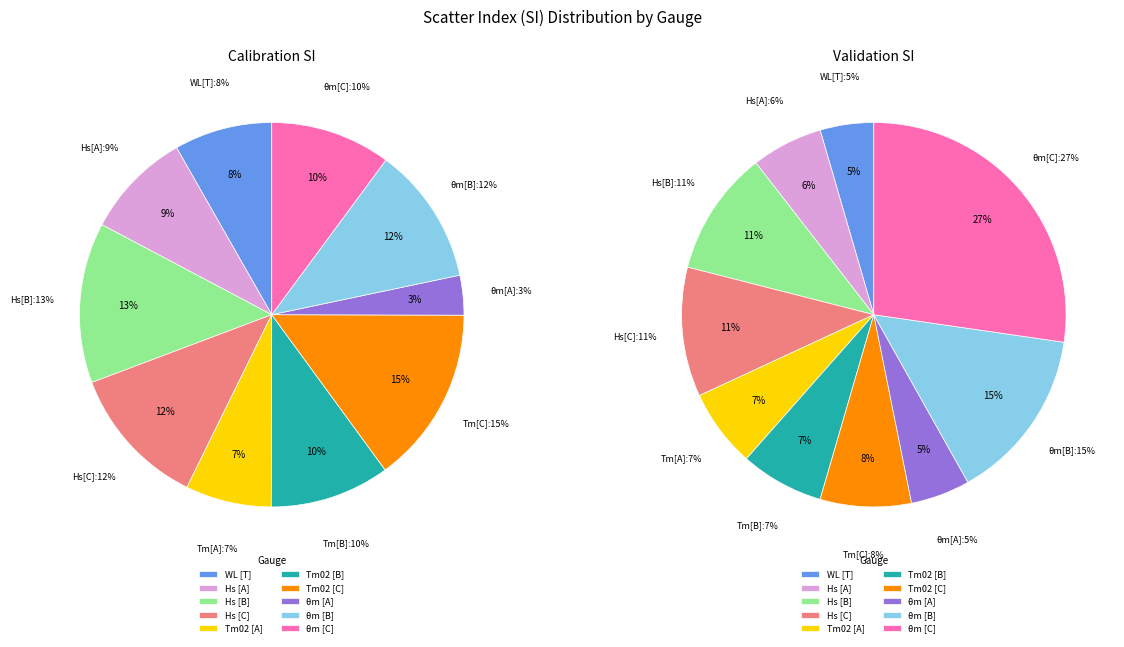

Is it true that Hs [B] is 24% of the pie?

False